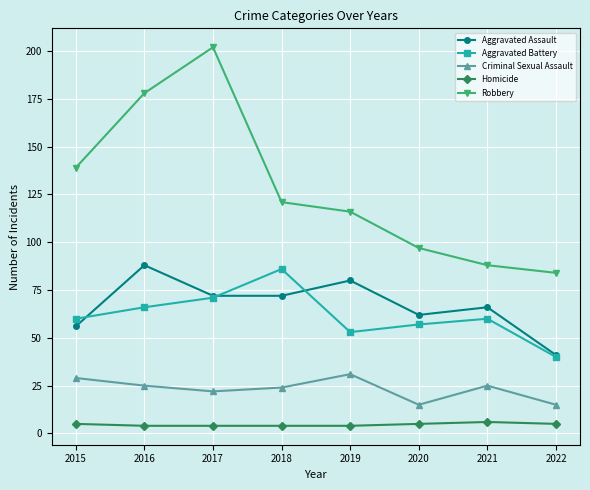

True or false: Criminal Sexual Assault and Homicide intersect in this chart.

False